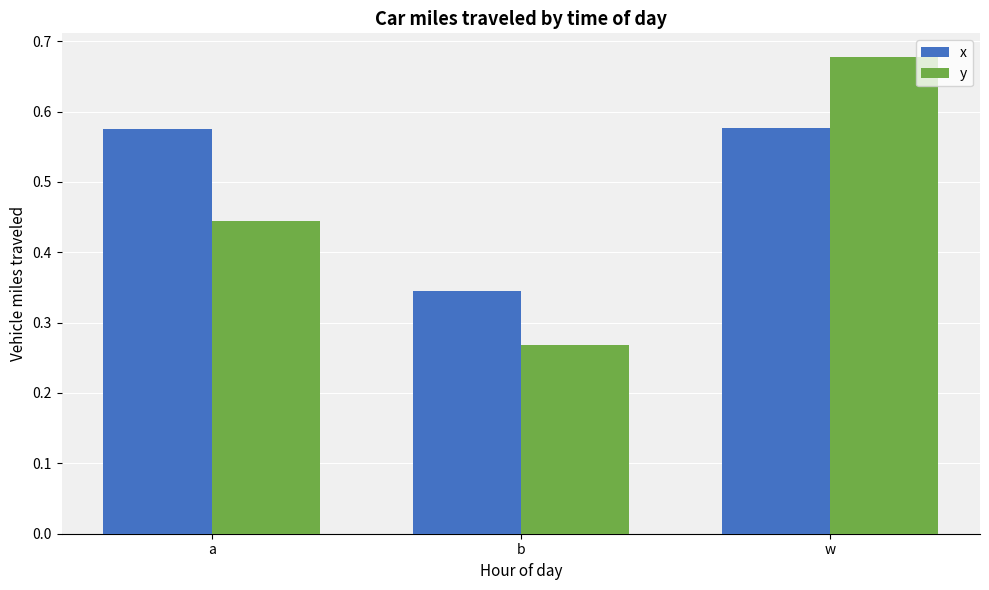

Where is y nearest to the value 0?

b